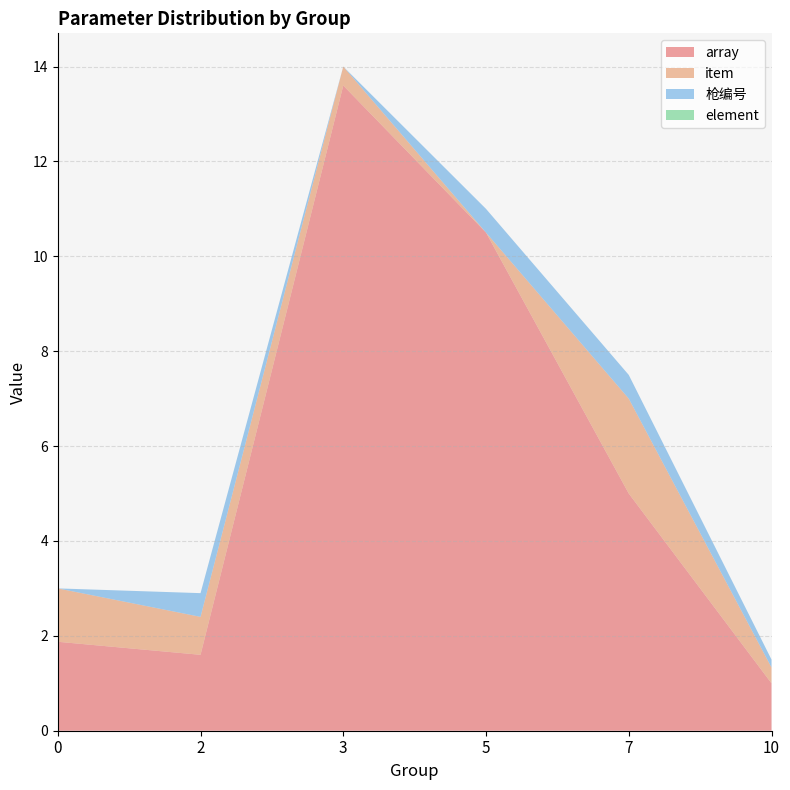

The value of array at 3 is 19.0. True or false?

False